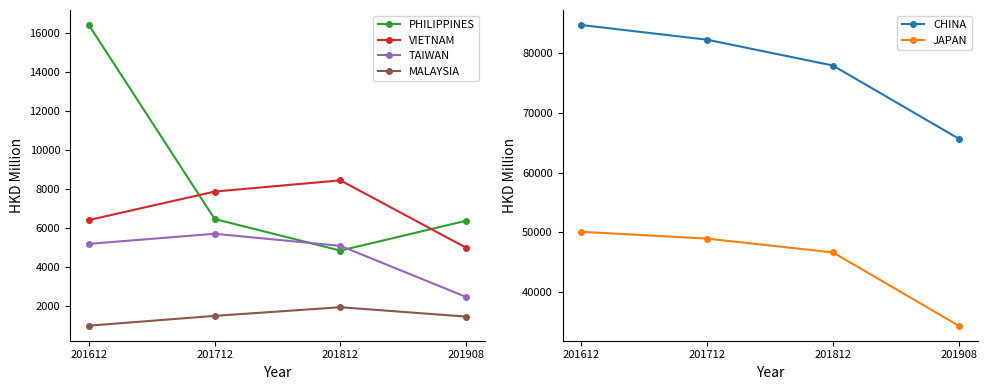

Which series has the largest total across all categories?

CHINA